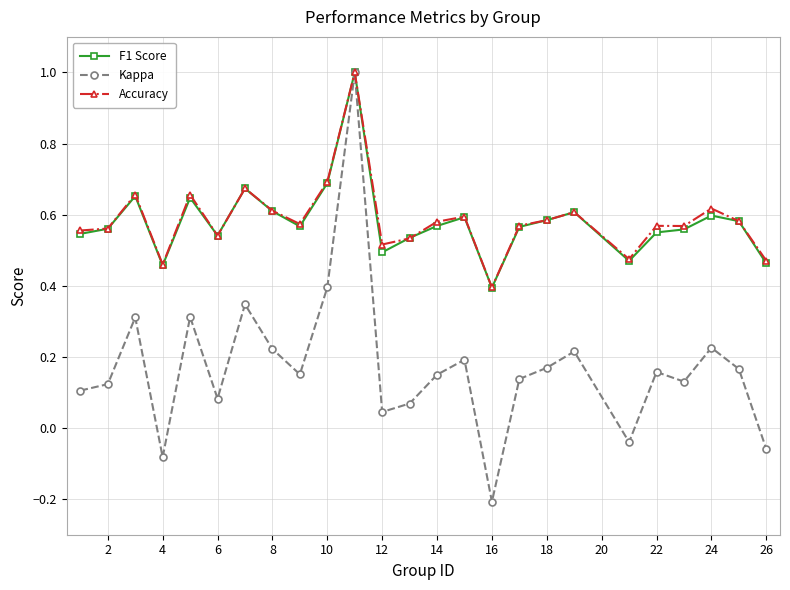

True or false: F1 Score has more than 2 interior local peaks.

True